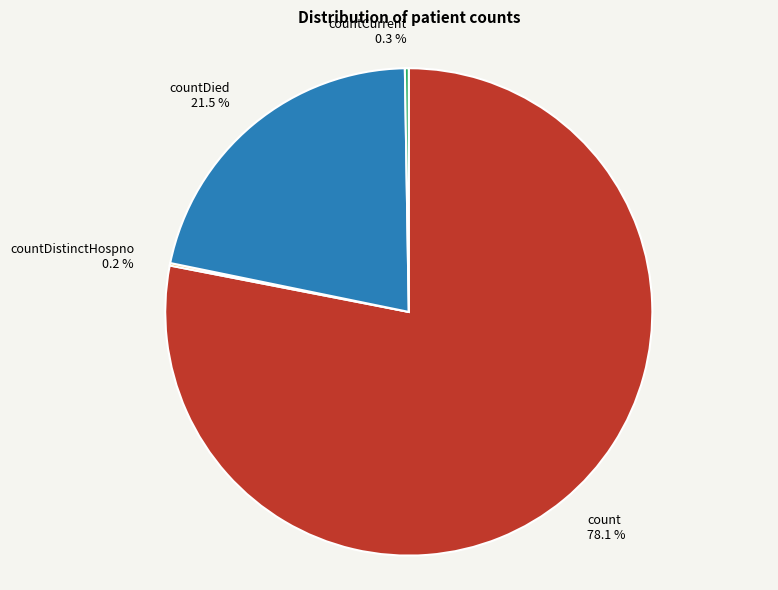

Approximately how many times larger is the value at countDied compared to count?

0.3